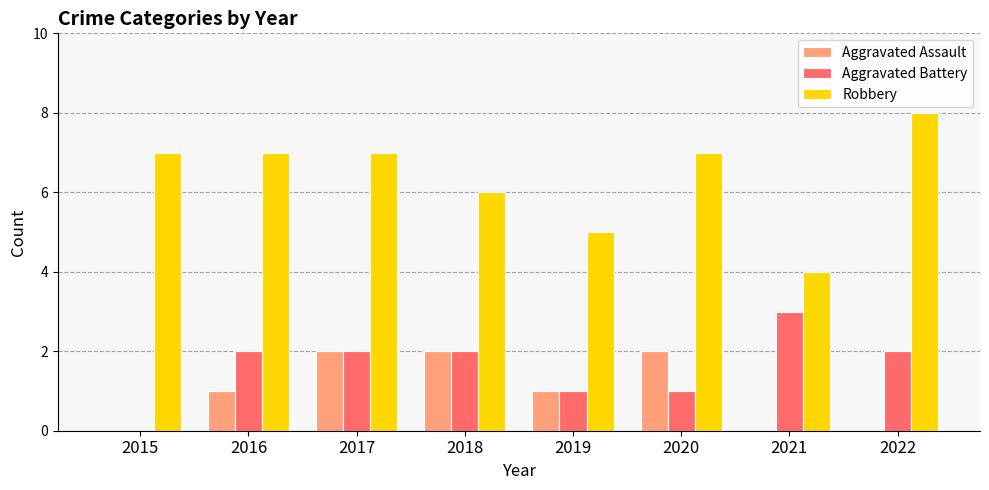

How many data points does each series have?

8